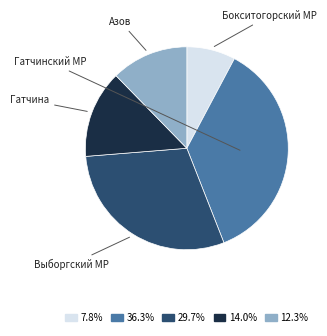

Is there a majority slice in this chart?

No